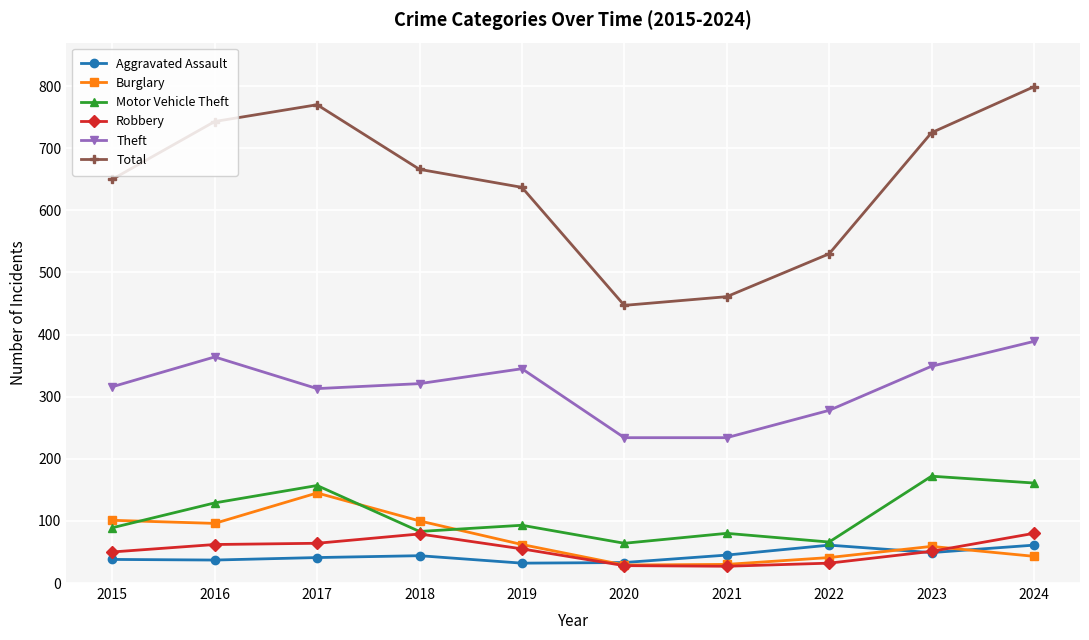

What is the minimum value shown in the chart?

27